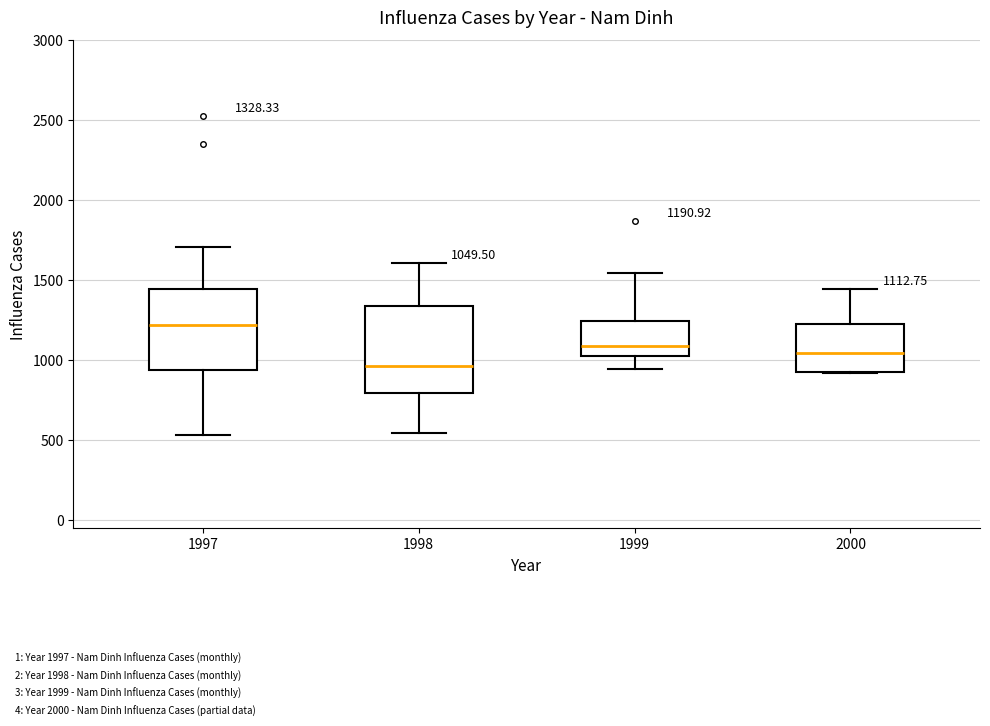

Which box's median line is the lowest?

1998